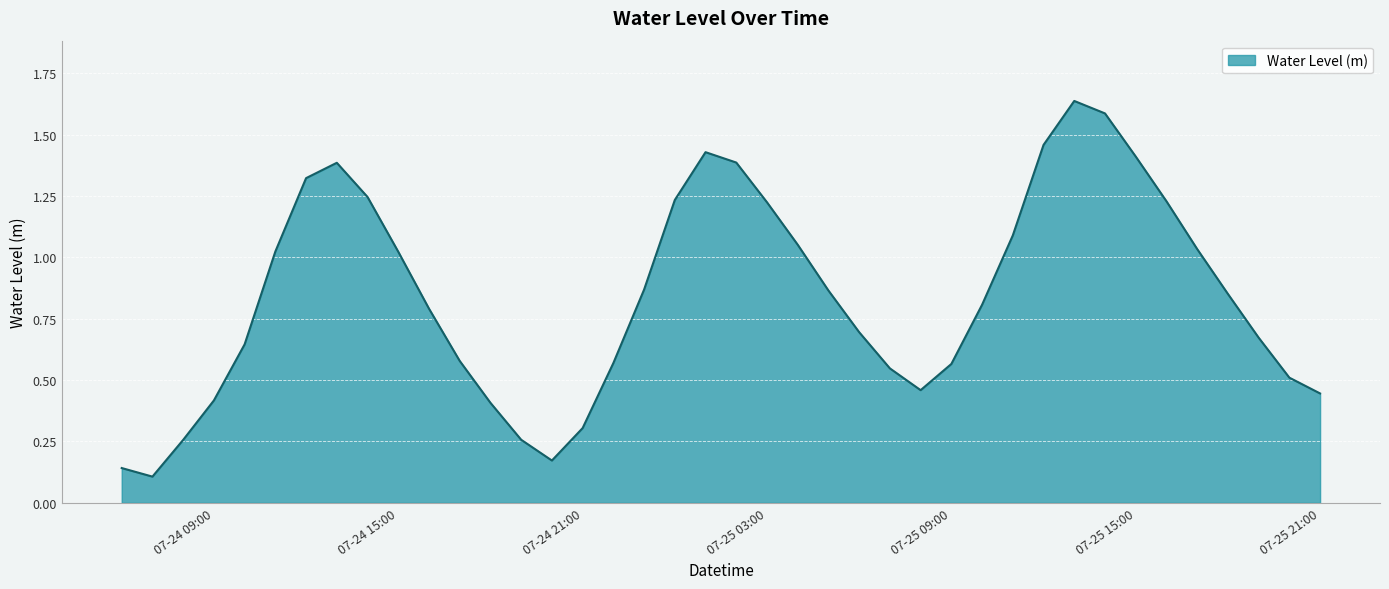

List the labels in order of value, largest first.

2023-07-25 13:00, 2023-07-25 14:00, 2023-07-25 12:00, 2023-07-25 01:00, 2023-07-25 15:00, 2023-07-25 02:00, 2023-07-24 13:00, 2023-07-24 12:00, 2023-07-24 14:00, 2023-07-25 00:00, 2023-07-25 16:00, 2023-07-25 03:00, 2023-07-25 11:00, 2023-07-25 04:00, 2023-07-25 17:00, 2023-07-24 11:00, 2023-07-24 15:00, 2023-07-24 23:00, 2023-07-25 05:00, 2023-07-25 18:00, 2023-07-25 10:00, 2023-07-24 16:00, 2023-07-25 06:00, 2023-07-25 19:00, 2023-07-24 10:00, 2023-07-24 17:00, 2023-07-24 22:00, 2023-07-25 09:00, 2023-07-25 07:00, 2023-07-25 20:00, 2023-07-25 08:00, 2023-07-25 21:00, 2023-07-24 09:00, 2023-07-24 18:00, 2023-07-24 21:00, 2023-07-24 19:00, 2023-07-24 08:00, 2023-07-24 20:00, 2023-07-24 06:00, 2023-07-24 07:00